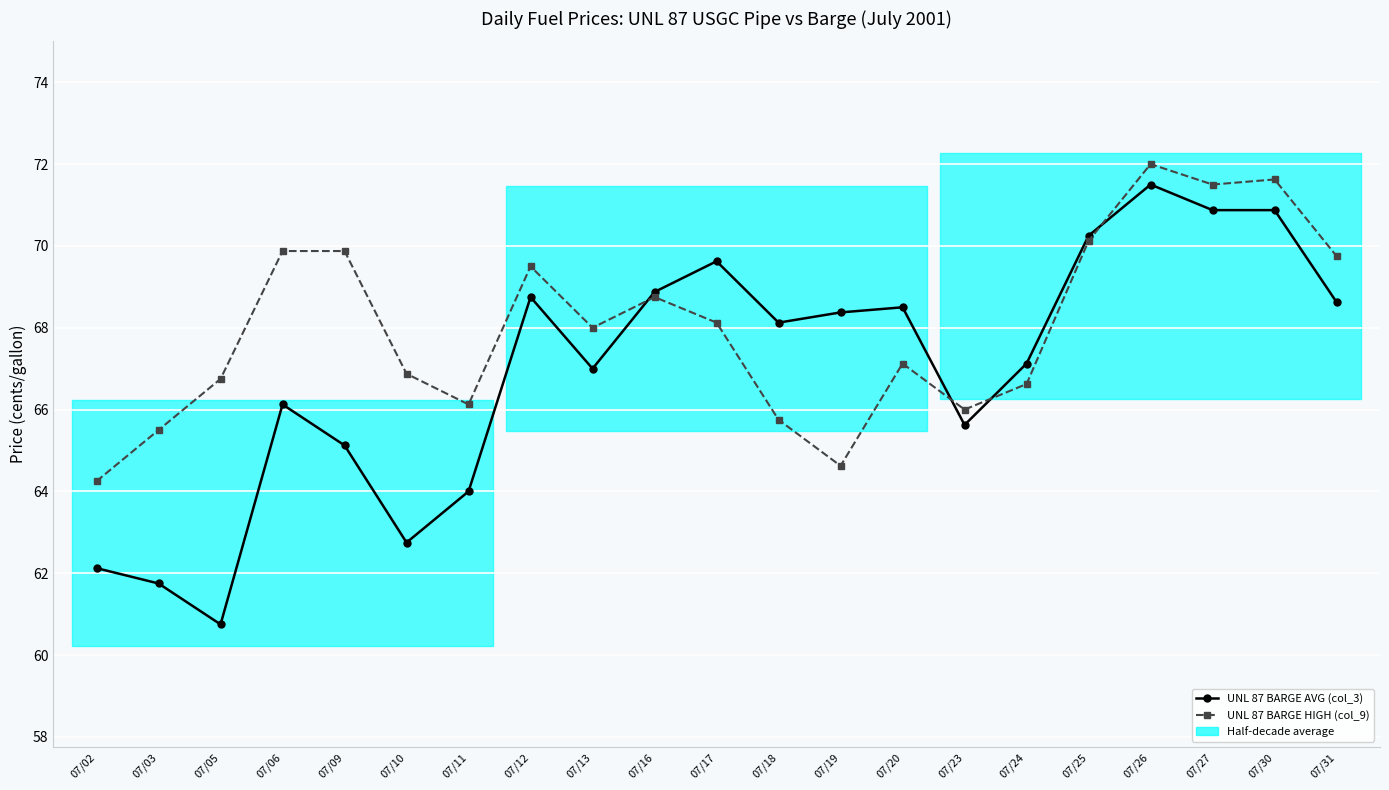

Is this an area chart (filled region under the line)?

No